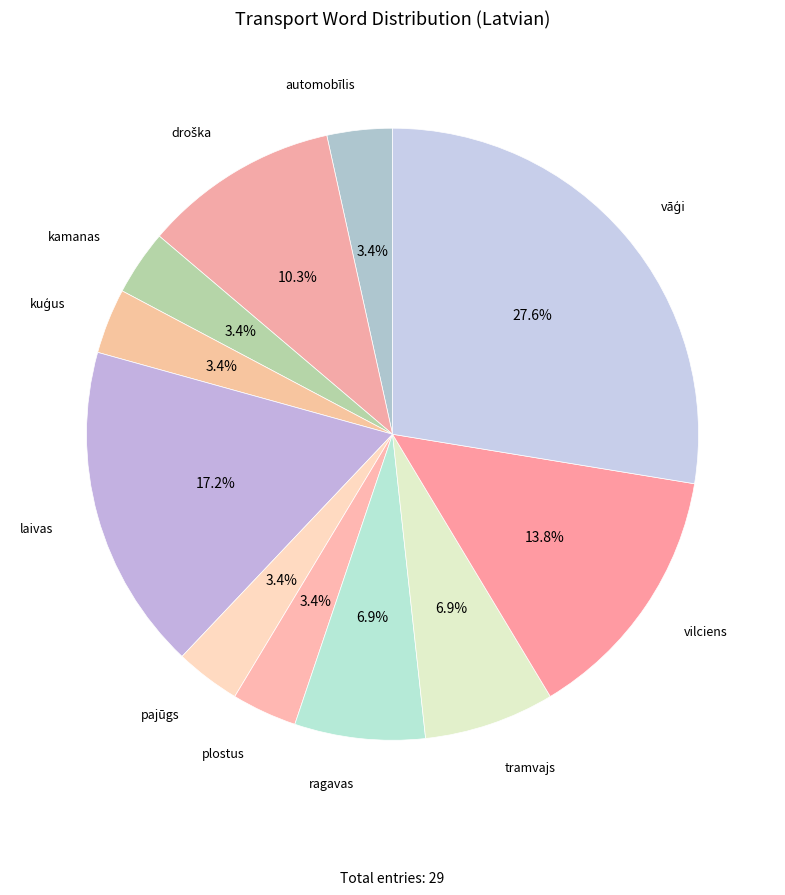

Does pajūgs account for over 50% of the chart?

No